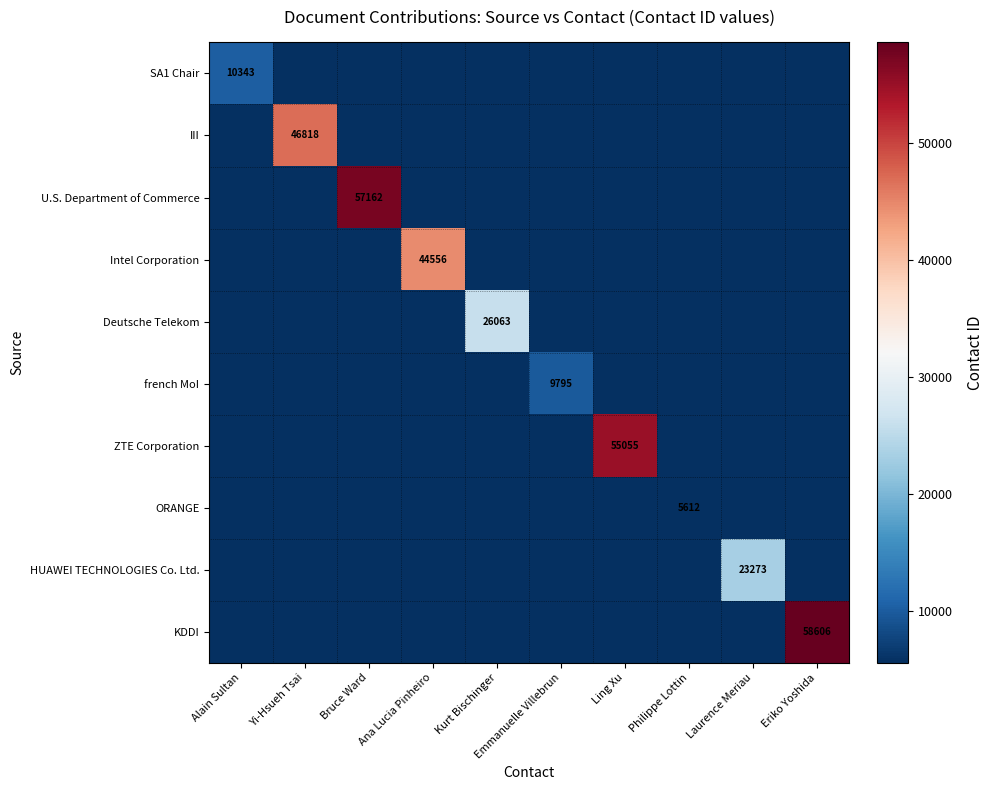

Is it true that U.S. Department of Commerce equals 35647 at Bruce Ward?

False